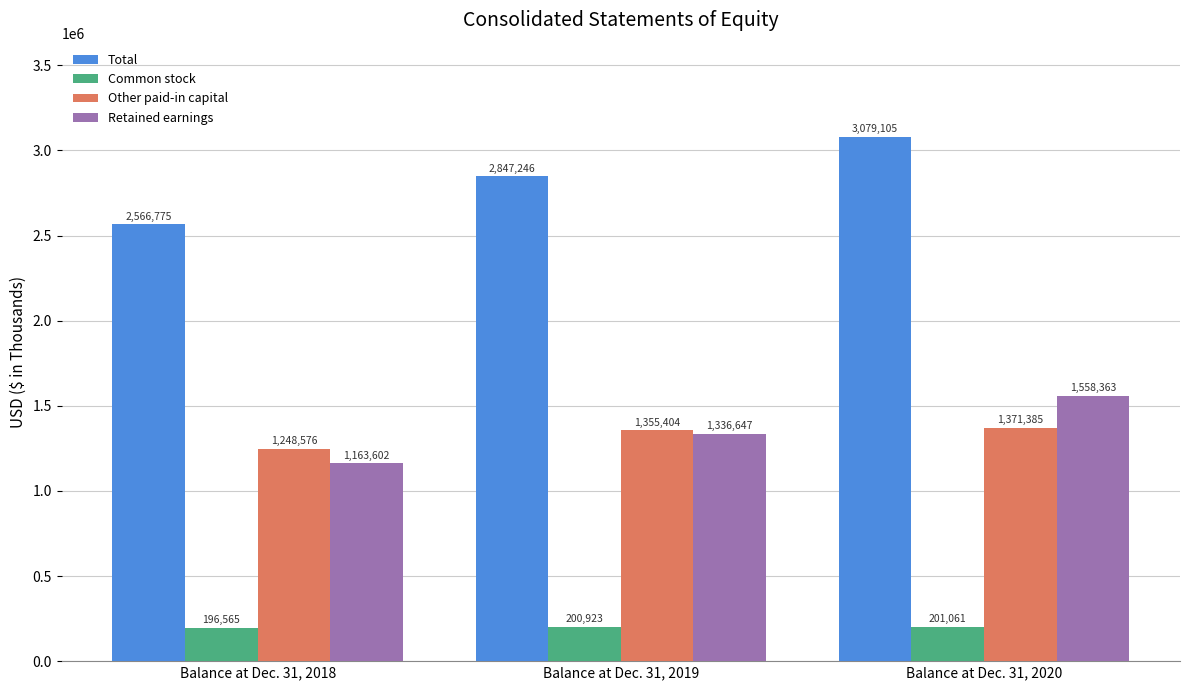

How many distinct data groups are displayed?

4